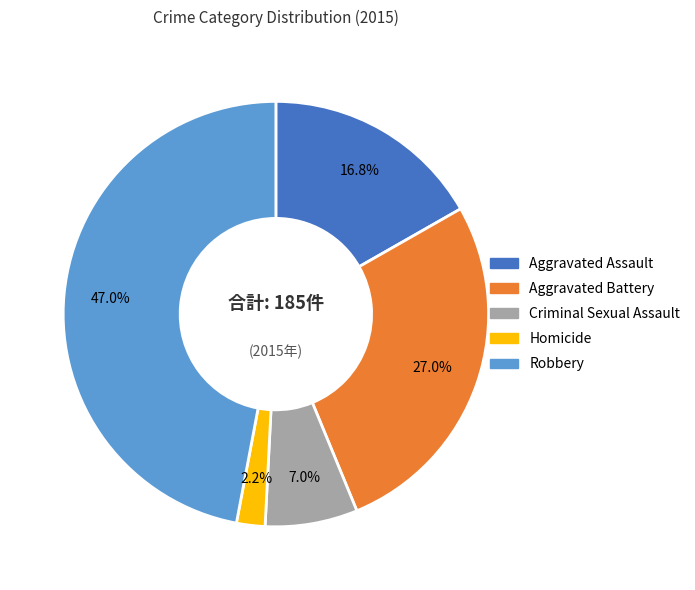

Count the number of slices in the pie.

5